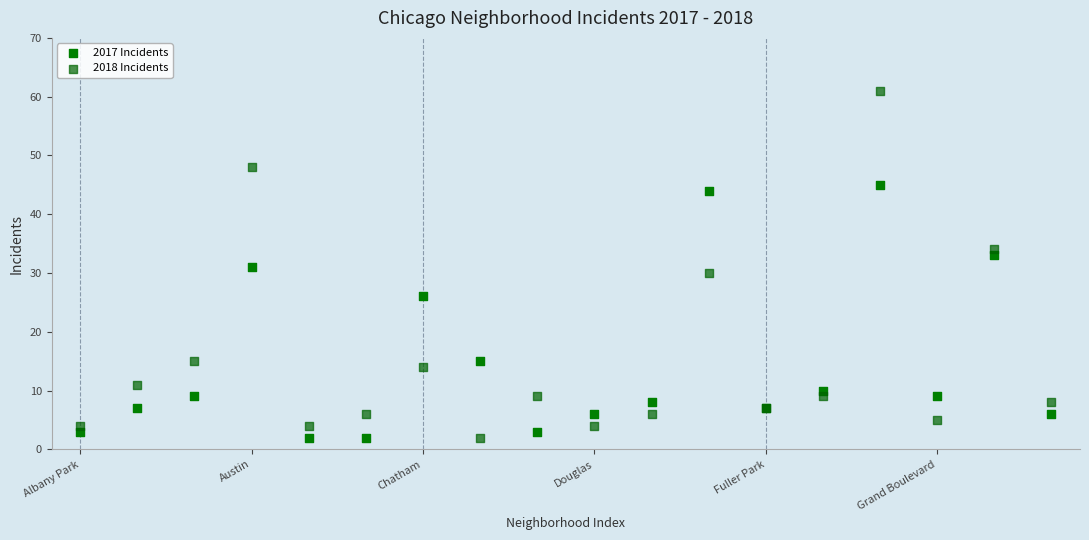

Which series has the widest spread of Y values?

2018 Incidents